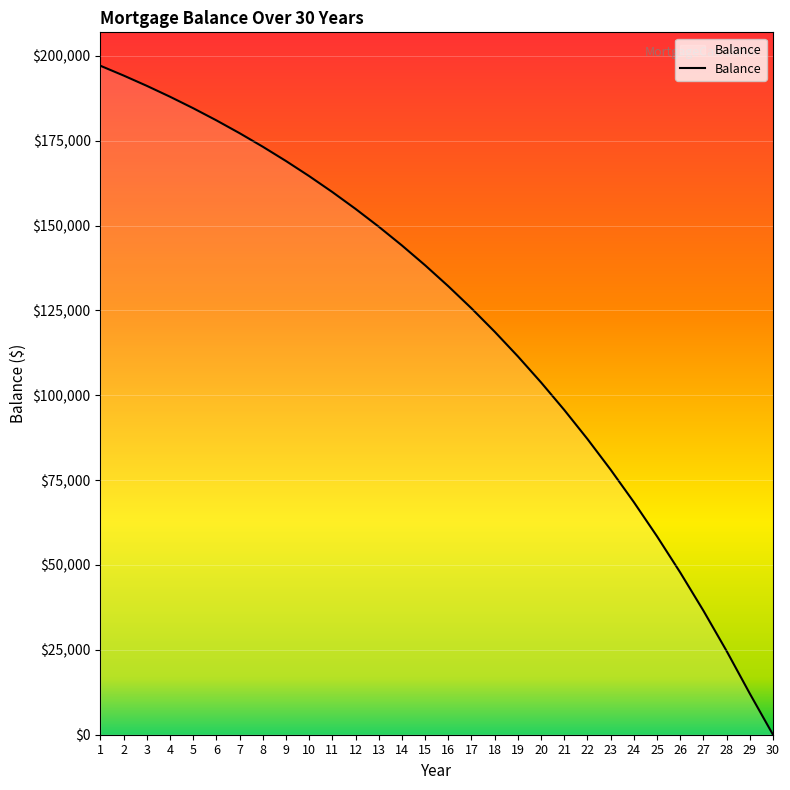

Rank the categories by value from lowest to highest.

30, 29, 28, 27, 26, 25, 24, 23, 22, 21, 20, 19, 18, 17, 16, 15, 14, 13, 12, 11, 10, 9, 8, 7, 6, 5, 4, 3, 2, 1